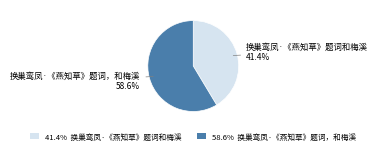

Between 58.6% 换巢鸾凤·《燕知草》题词，和梅溪 and 41.4% 换巢鸾凤·《燕知草》题词和梅溪, which is larger?

58.6% 换巢鸾凤·《燕知草》题词，和梅溪